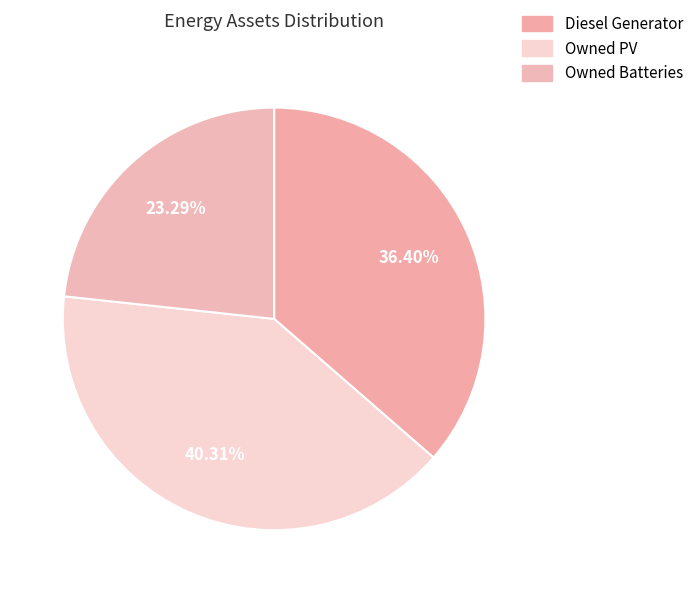

Is Owned Batteries the majority of the pie?

No